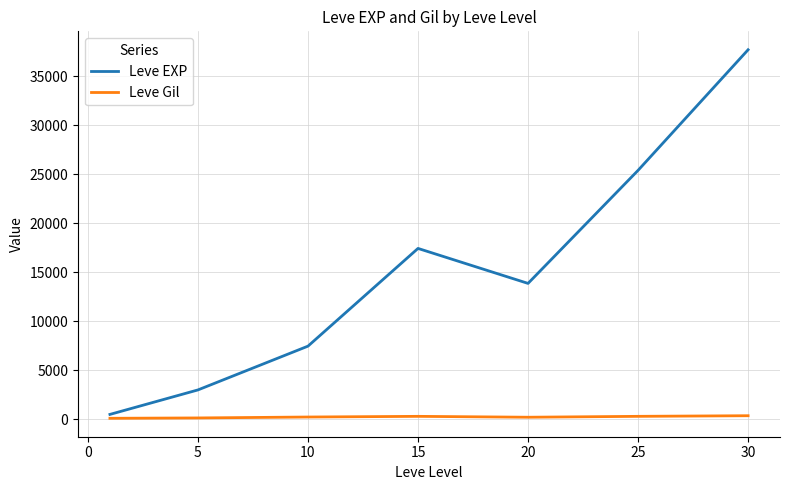

What is the greatest value displayed?

37715.0